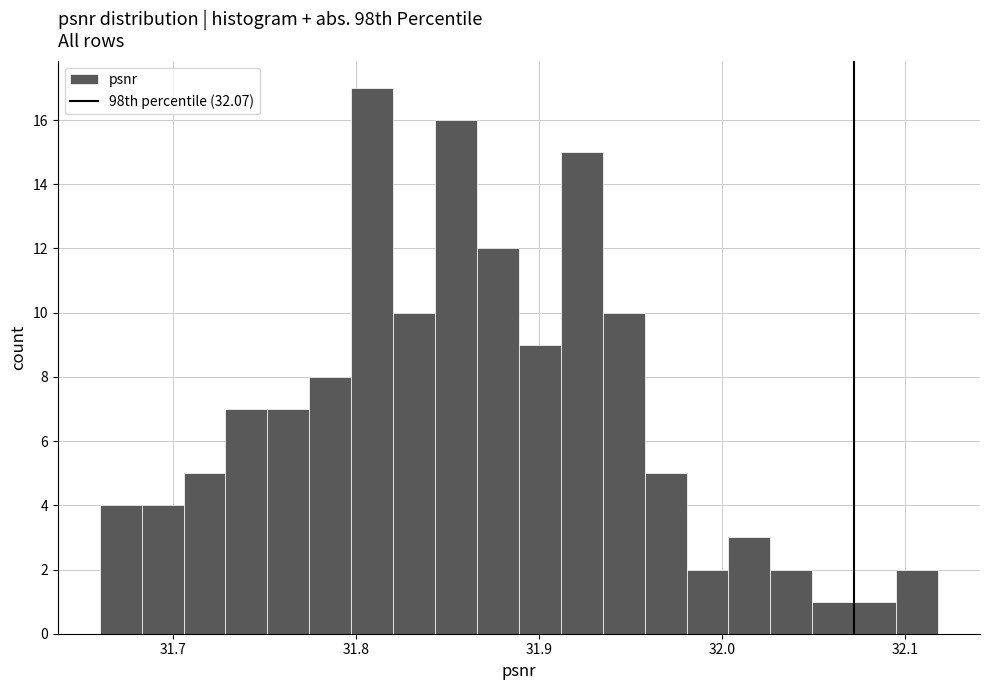

Around what value on the x-axis is the tallest bar? Give the approximate position of its centre, as read against the axis.

31.81